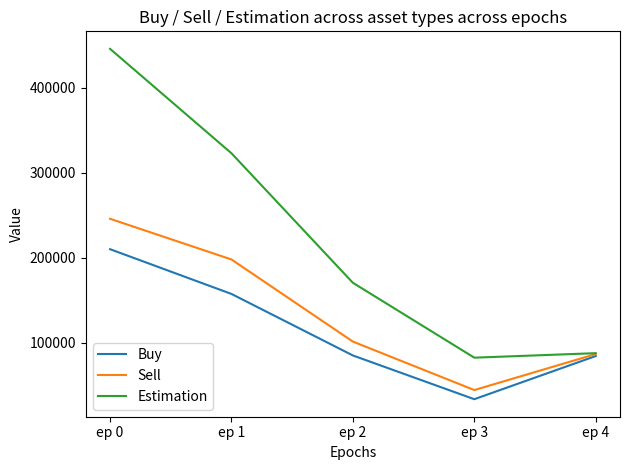

At which label does Estimation first exceed 170523?

ep 0